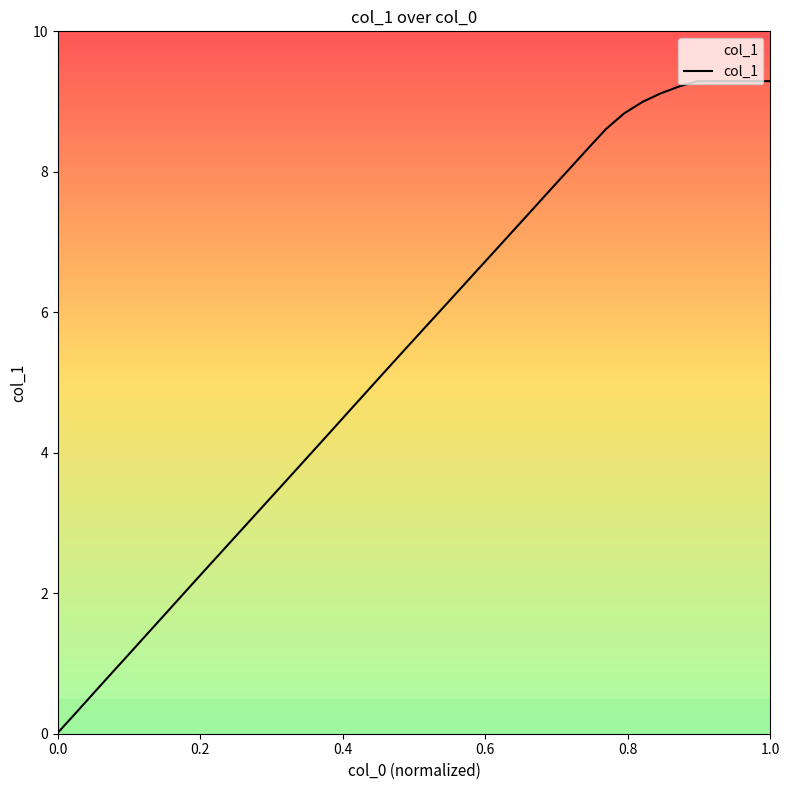

Count the number of values greater than 5.

22